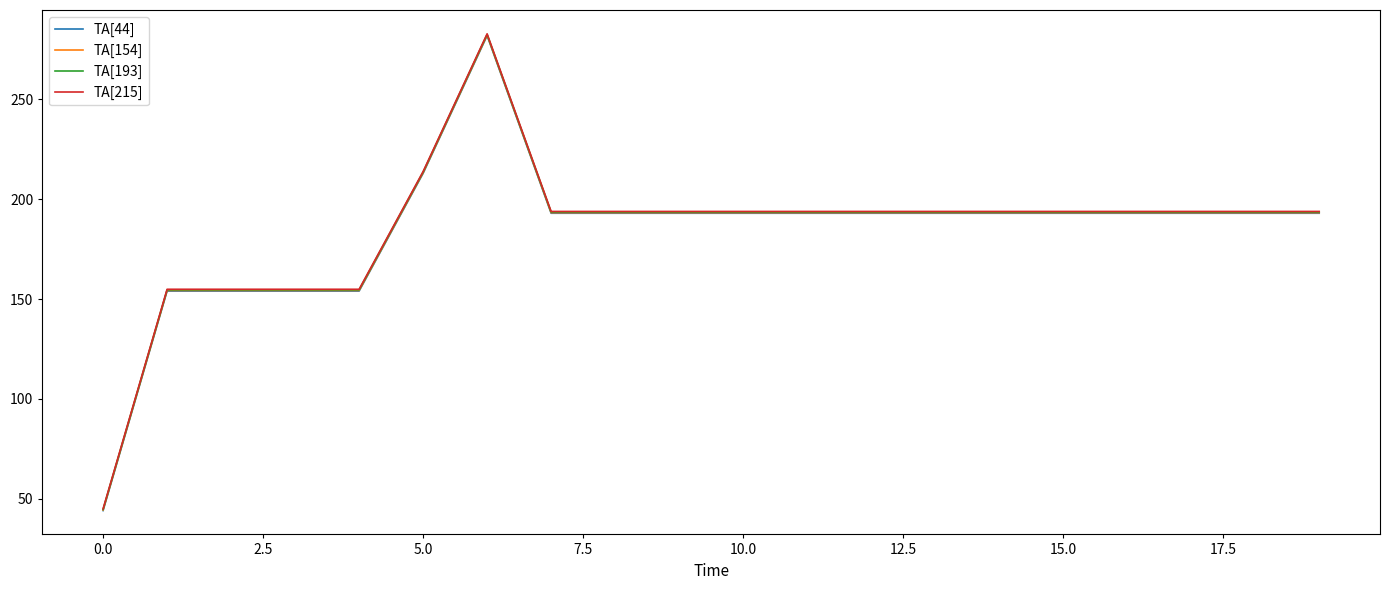

What is the sum of all TA[215] values?

3682.0